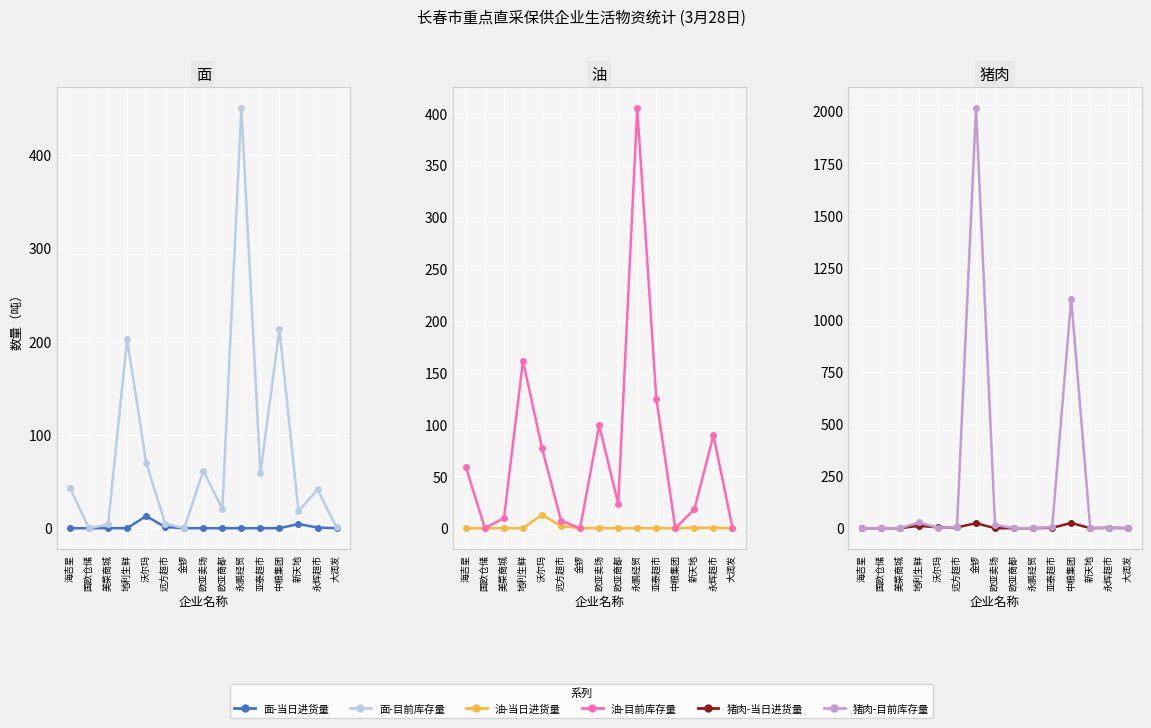

At which category is the sum across all series the highest?

金锣